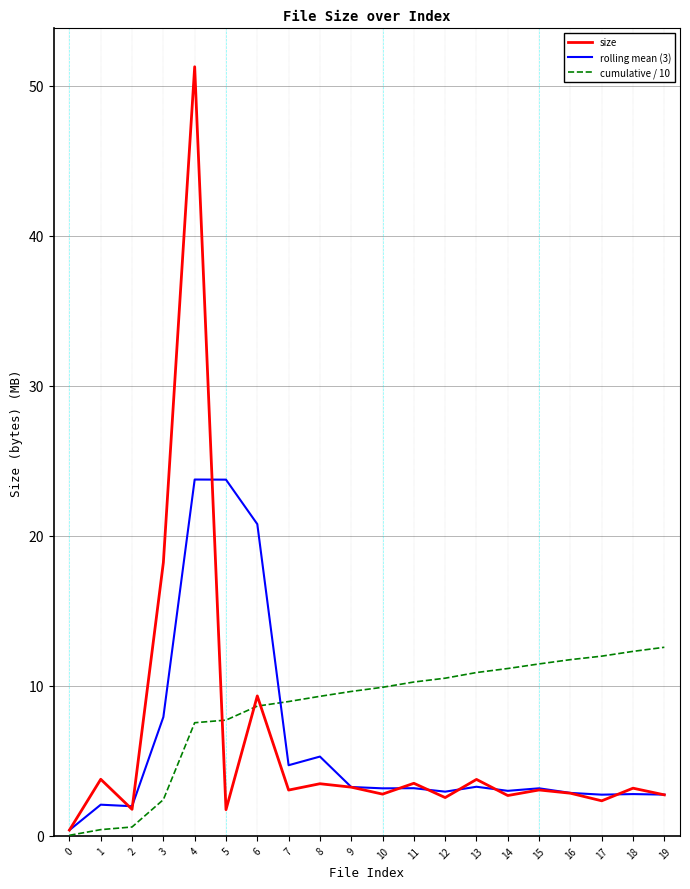

Rank the series by their maximum value, from lowest to highest.

cumulative / 10, rolling mean (3), size